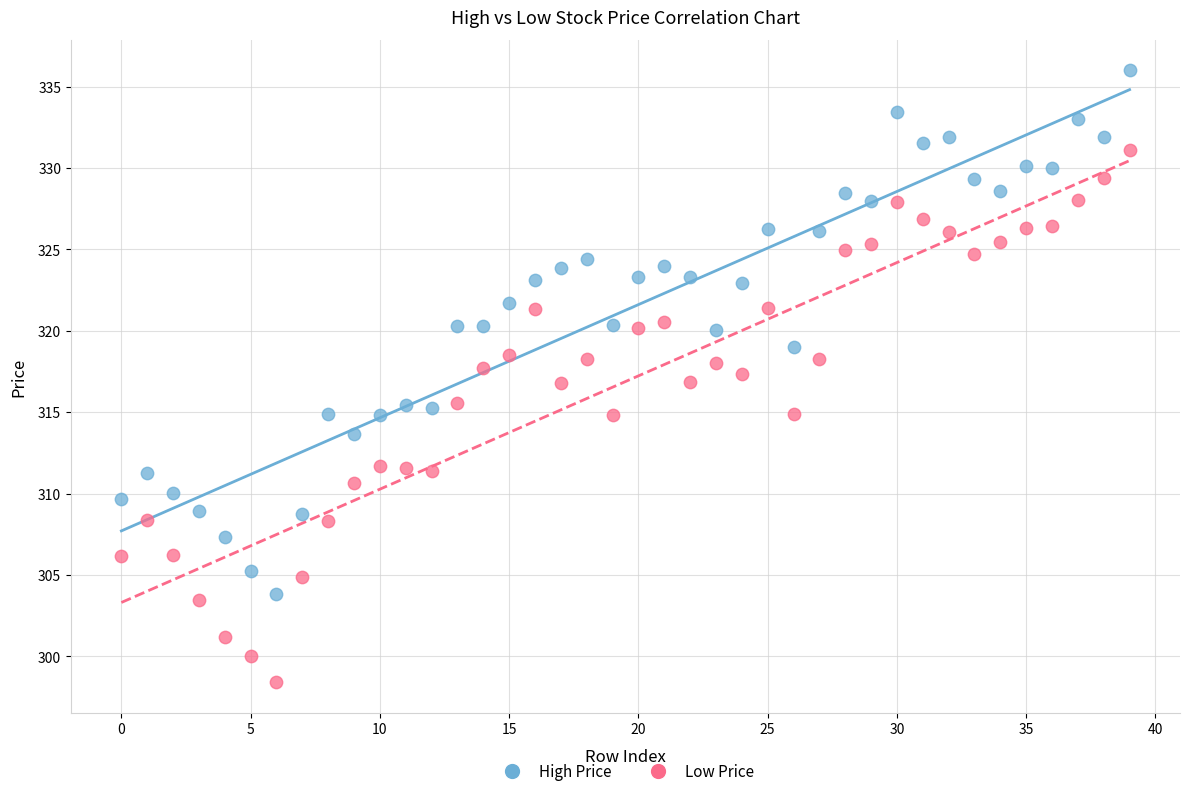

Across all data points, what is the range of Y values (max minus min)?

37.6